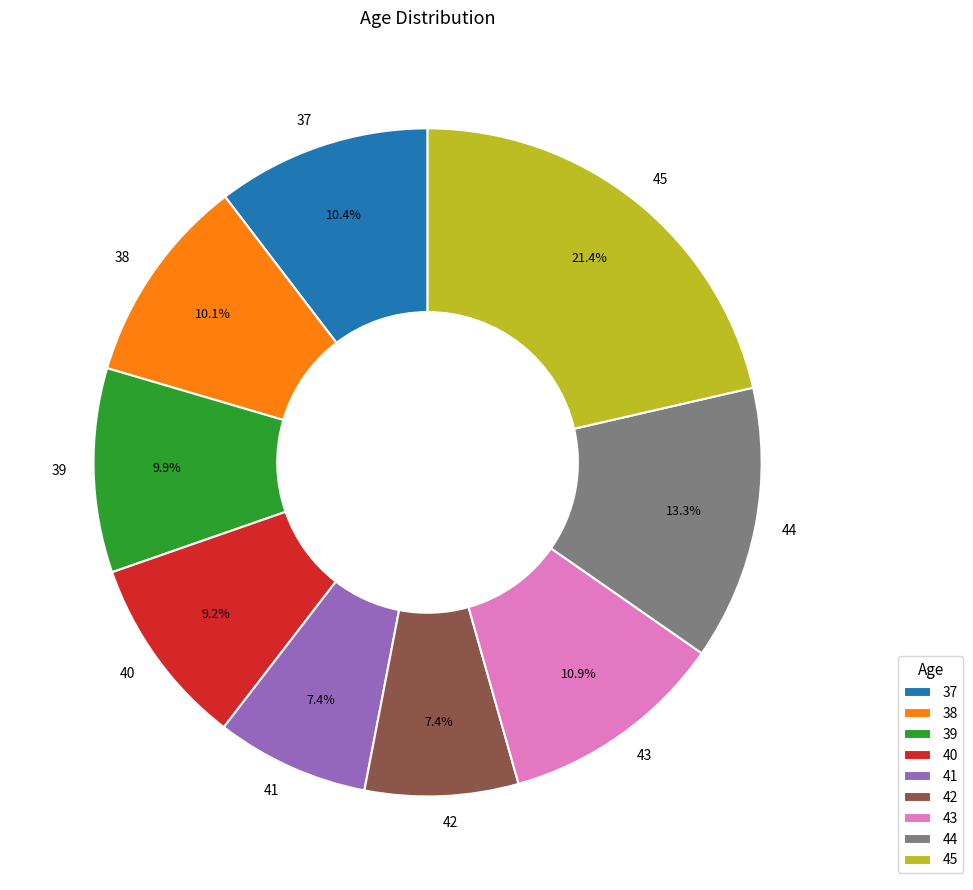

Is 45 the majority of the pie?

No